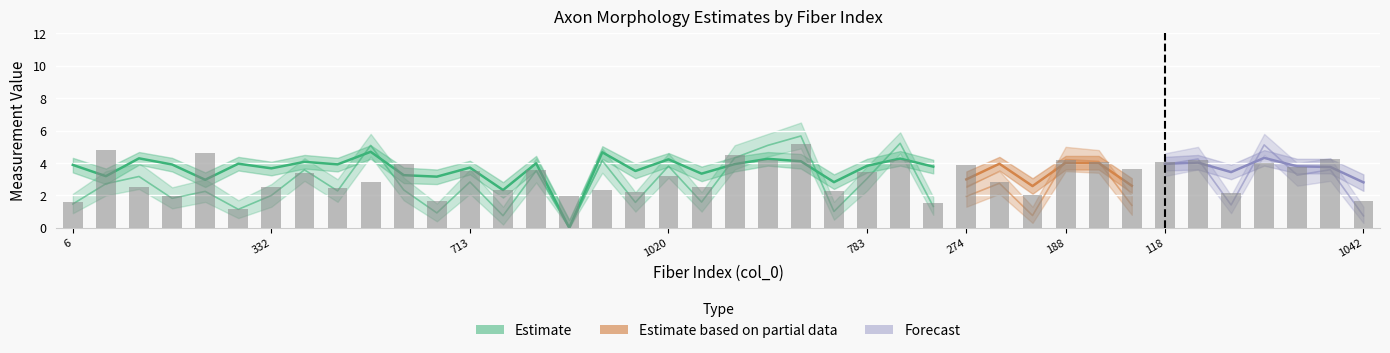

Which has a higher value, 25 or 783?

783